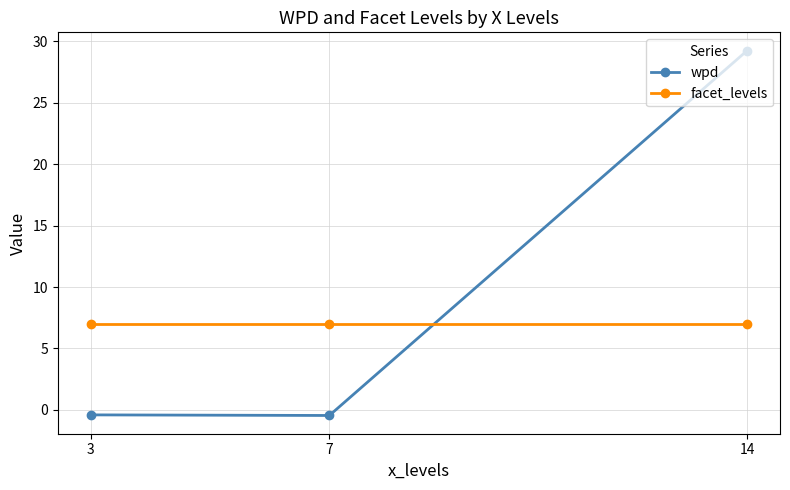

How many series are shown in this chart?

2